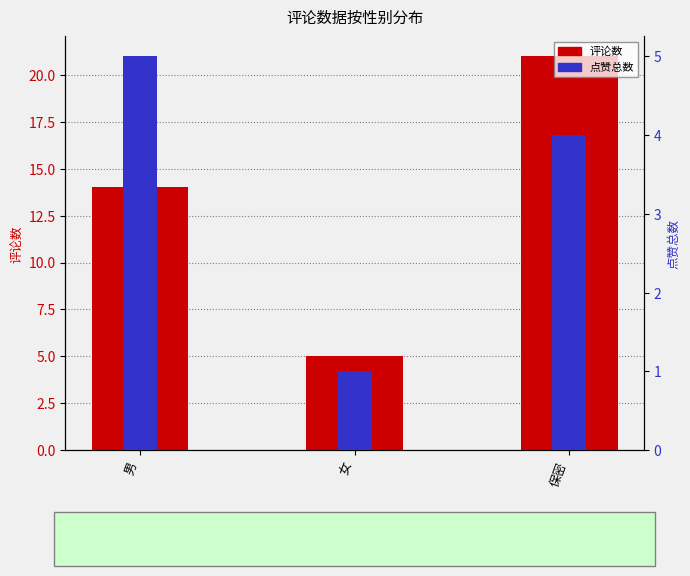

What is the value of the 点赞总数 bar at the 2nd from the left?

1